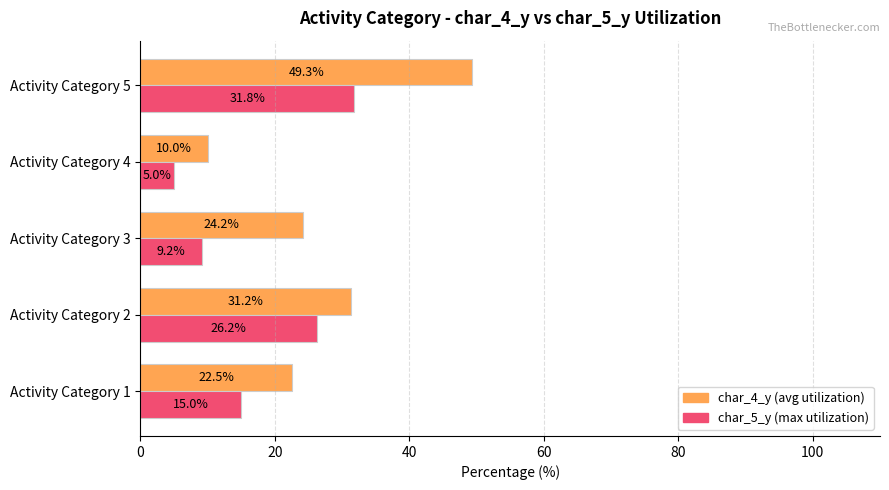

Read the char_5_y (max utilization) value at Activity Category 3.

9.2